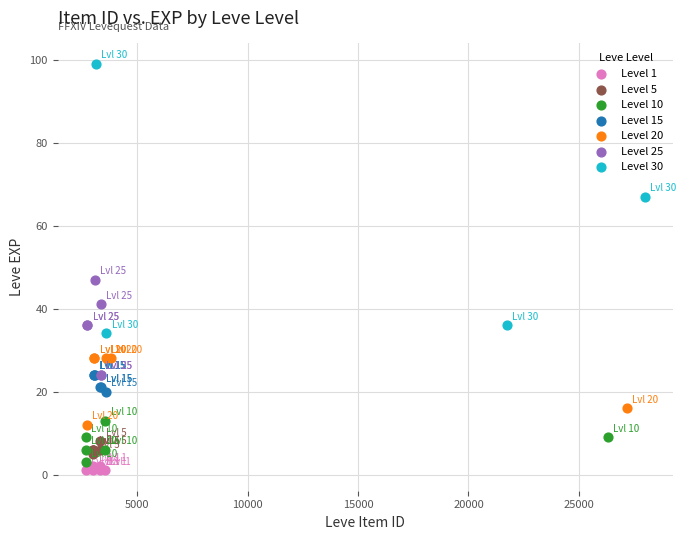

Which series has the widest spread of Y values?

Level 30